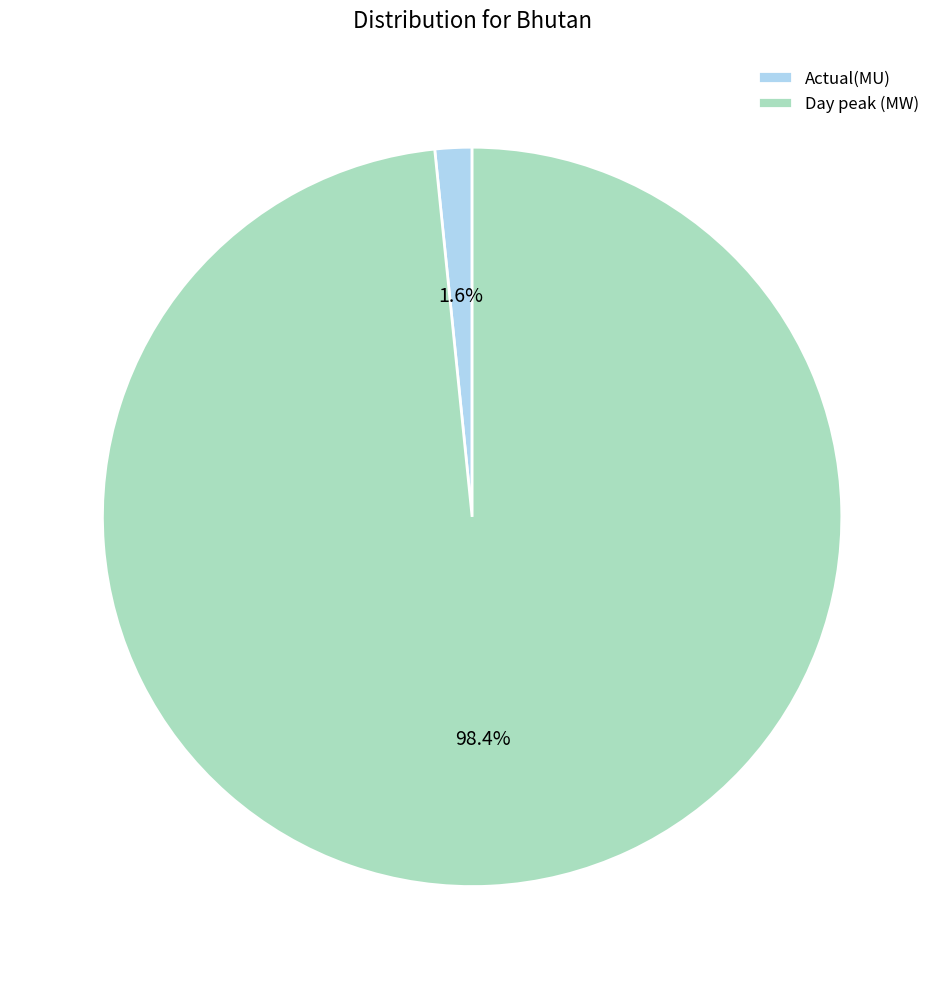

Count the number of slices in the pie.

2